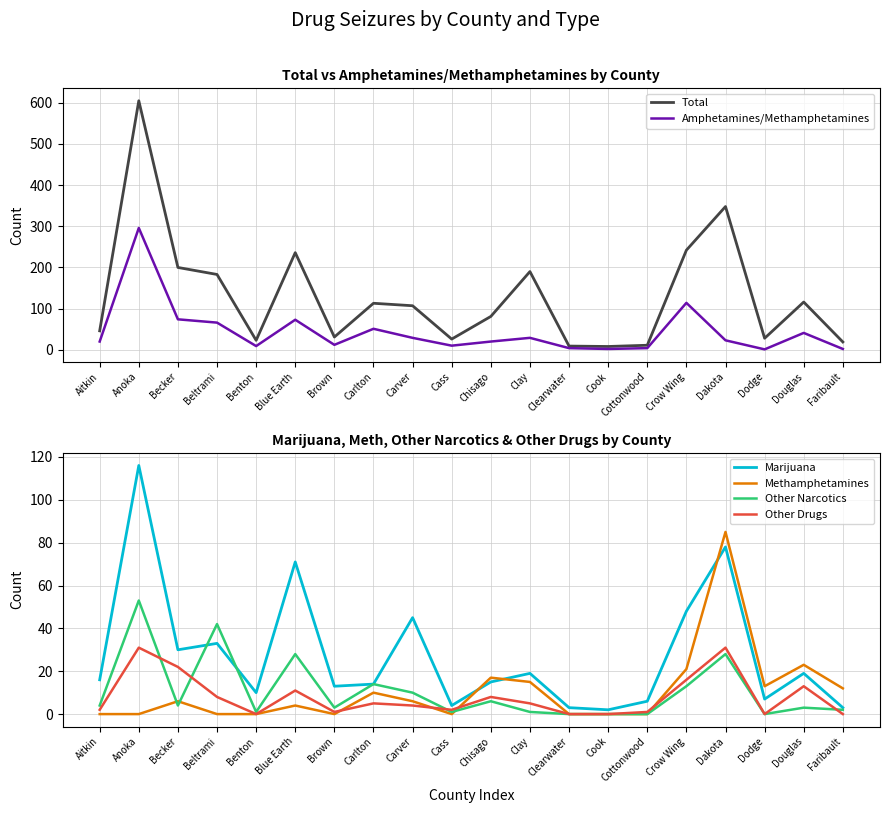

True or false: Other Drugs has a value of 8 at Beltrami.

True